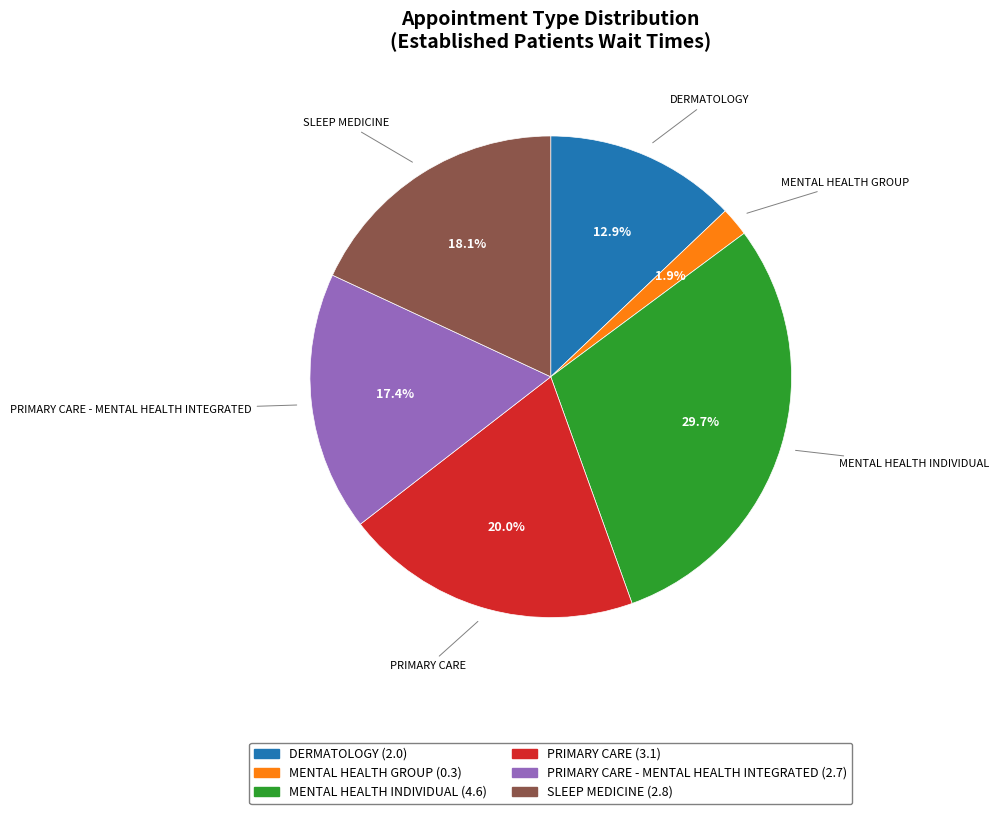

Is there a majority slice in this chart?

No